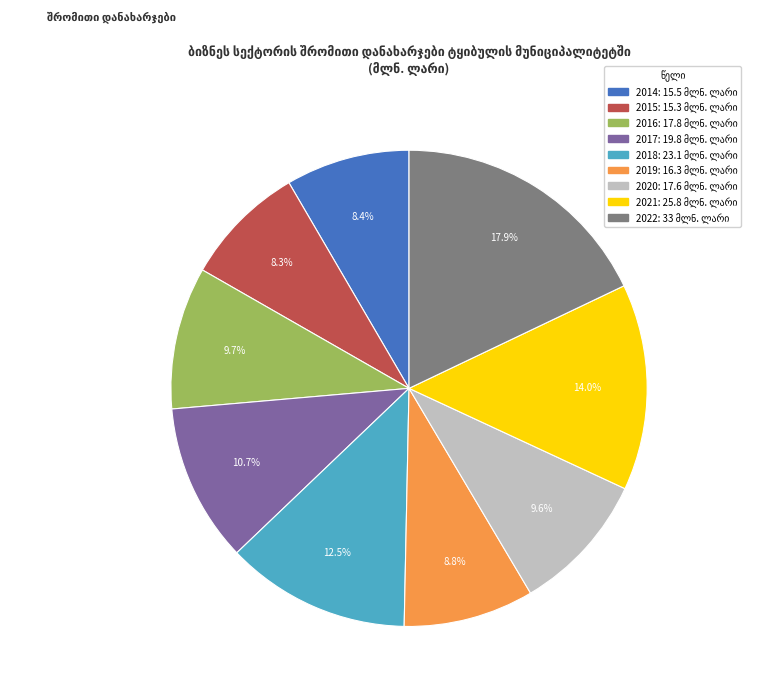

Is 2022 the majority of the pie?

No